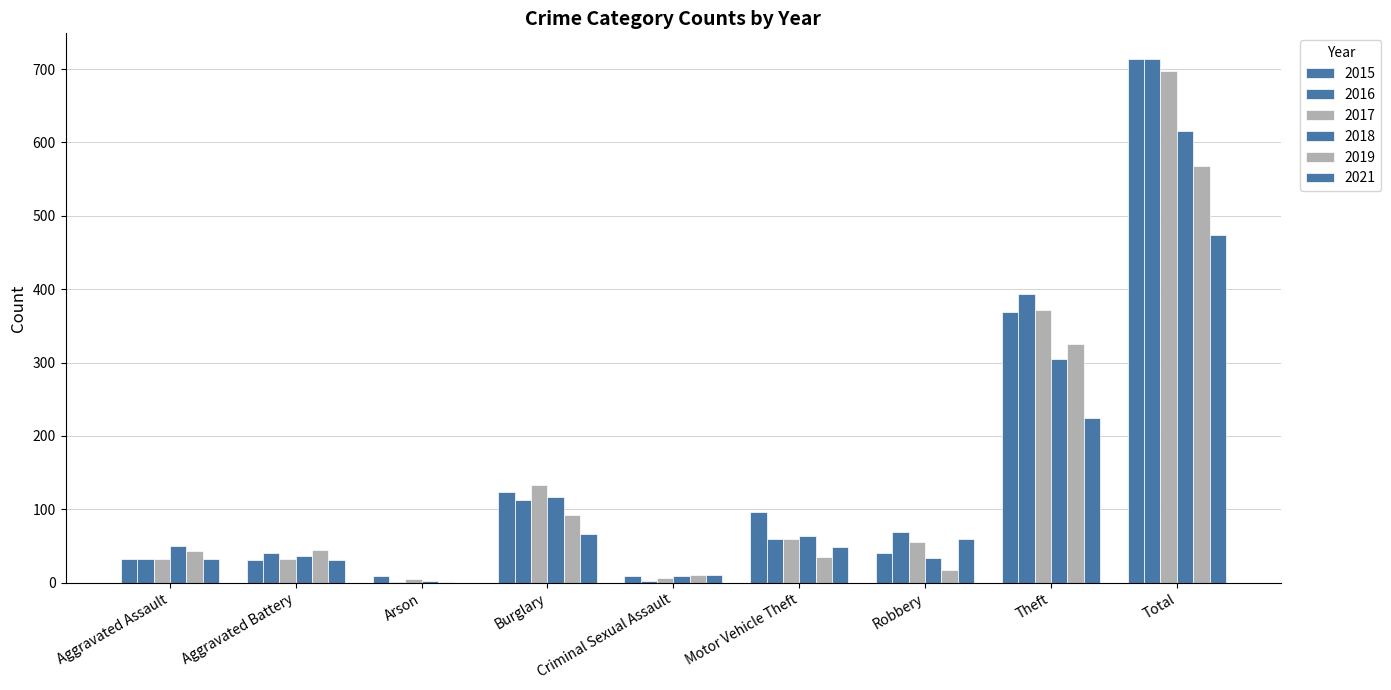

Reading left to right, transcribe all the data shown in this chart.

2015: Aggravated Assault=32	Aggravated Battery=31	Arson=9	Burglary=123	Criminal Sexual Assault=9	Motor Vehicle Theft=96	Robbery=41	Theft=369	Total=713
2016: Aggravated Assault=32	Aggravated Battery=41	Arson=1	Burglary=113	Criminal Sexual Assault=2	Motor Vehicle Theft=59	Robbery=69	Theft=394	Total=713
2017: Aggravated Assault=32	Aggravated Battery=32	Arson=5	Burglary=133	Criminal Sexual Assault=7	Motor Vehicle Theft=59	Robbery=55	Theft=372	Total=697
2018: Aggravated Assault=50	Aggravated Battery=37	Arson=2	Burglary=117	Criminal Sexual Assault=9	Motor Vehicle Theft=63	Robbery=33	Theft=305	Total=616
2019: Aggravated Assault=43	Aggravated Battery=44	Arson=1	Burglary=92	Criminal Sexual Assault=11	Motor Vehicle Theft=35	Robbery=17	Theft=325	Total=568
2021: Aggravated Assault=32	Aggravated Battery=31	Arson=0	Burglary=67	Criminal Sexual Assault=10	Motor Vehicle Theft=49	Robbery=59	Theft=224	Total=474